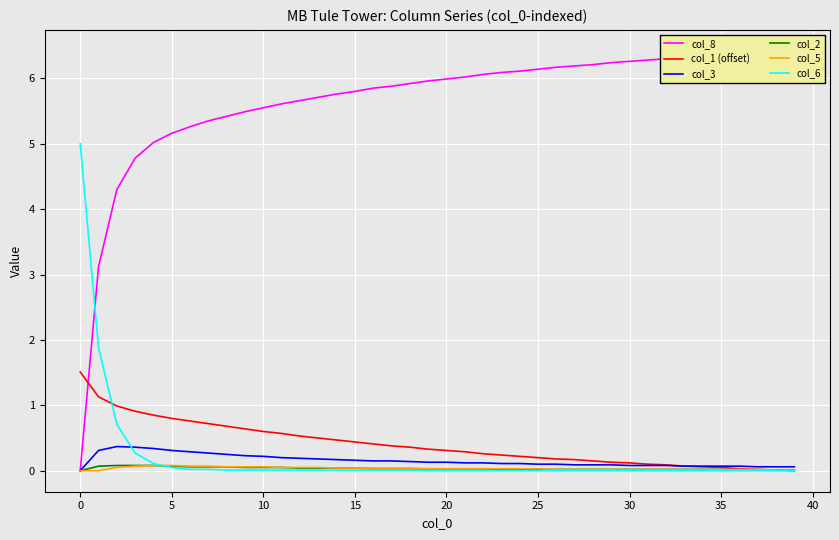

What is the spread (max minus min) of values at 22?

6.1